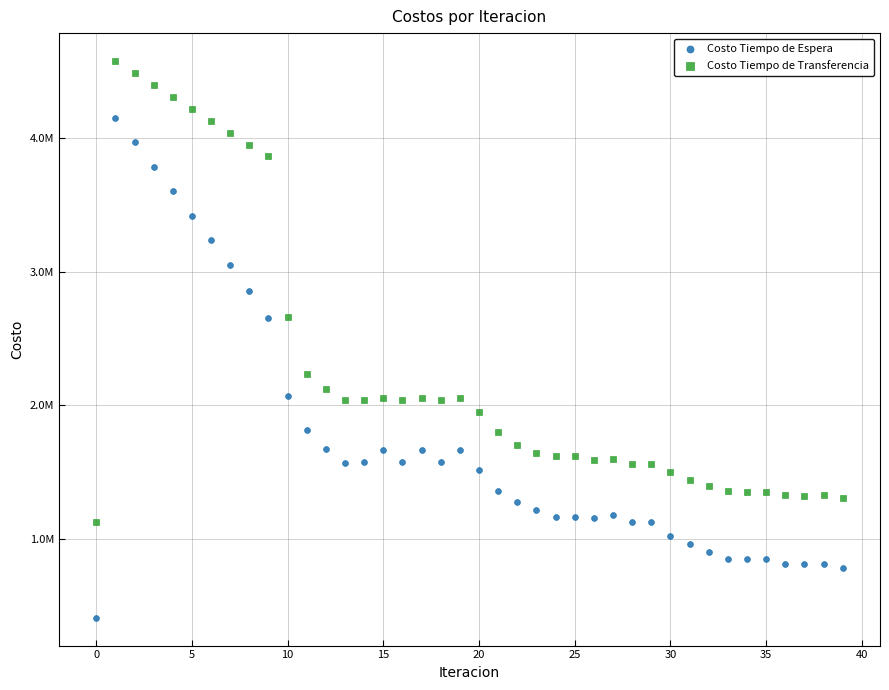

What are all the series names shown in the legend?

Costo Tiempo de Espera, Costo Tiempo de Transferencia